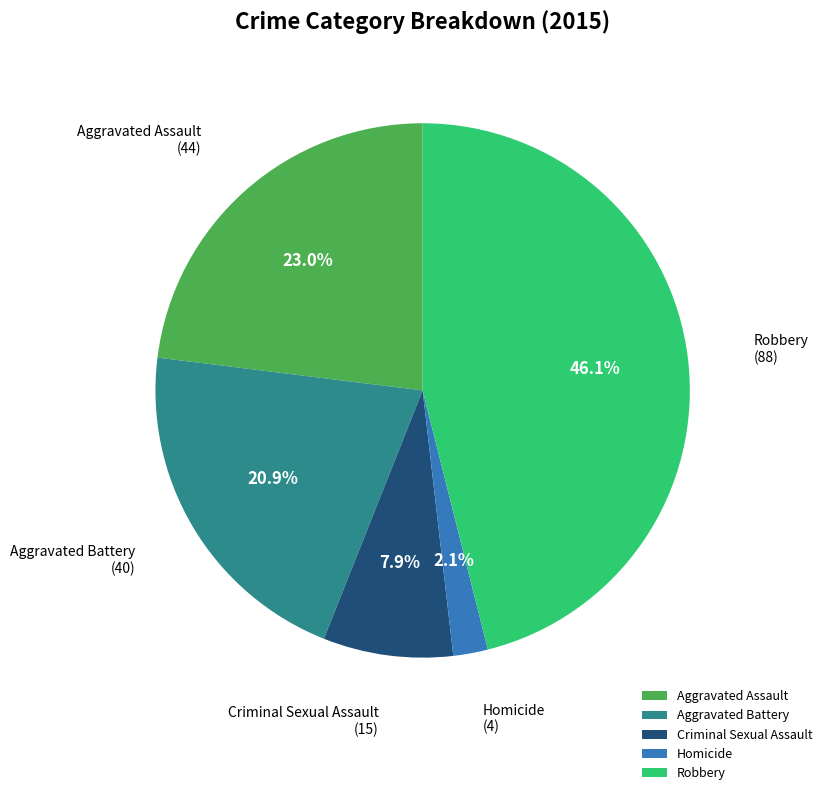

How many segments does this pie chart have?

5